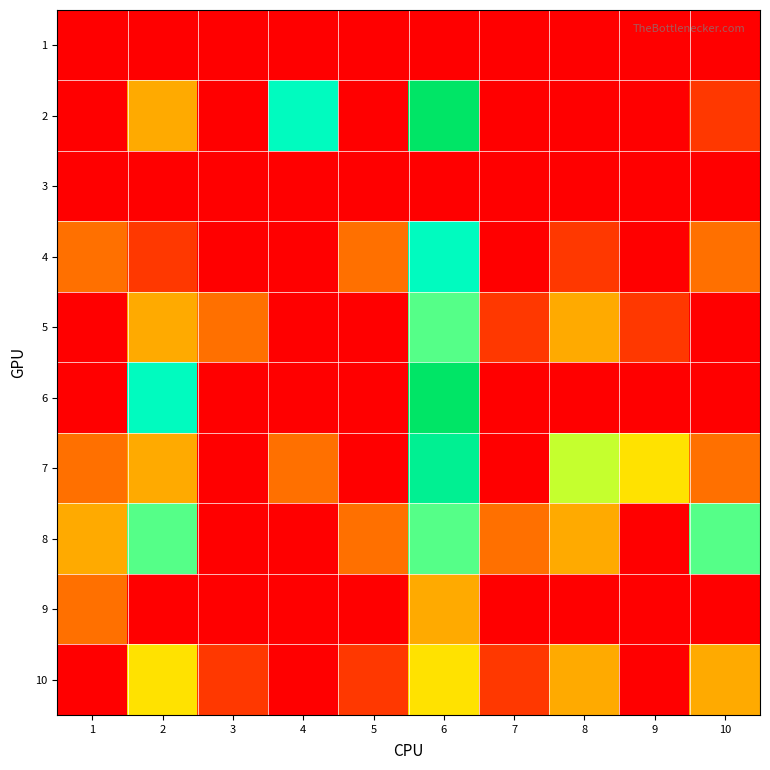

At how many categories does at least one series exceed 6?

4